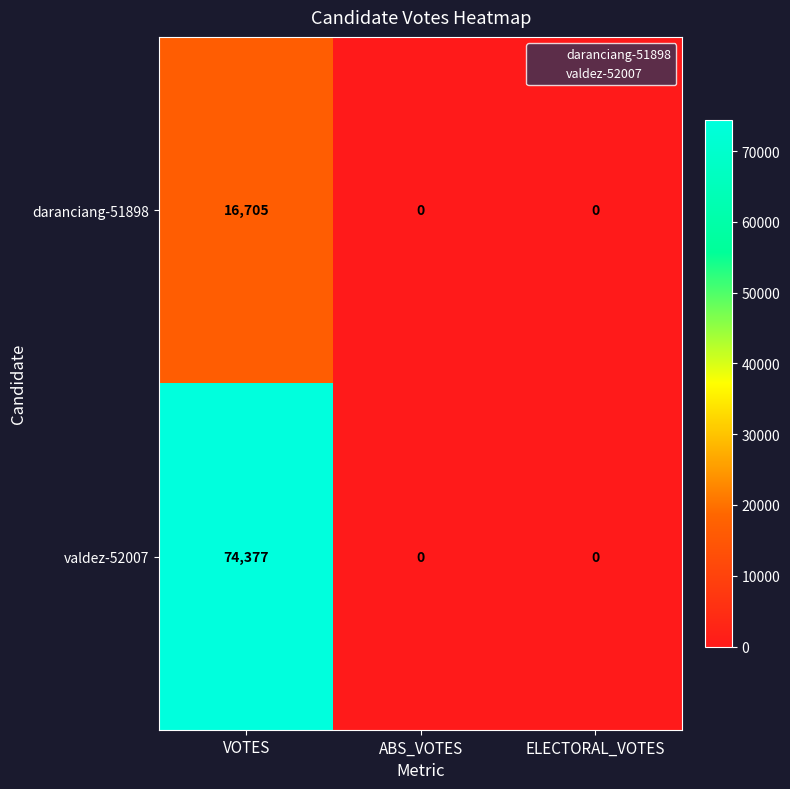

How many data points does each series have?

3